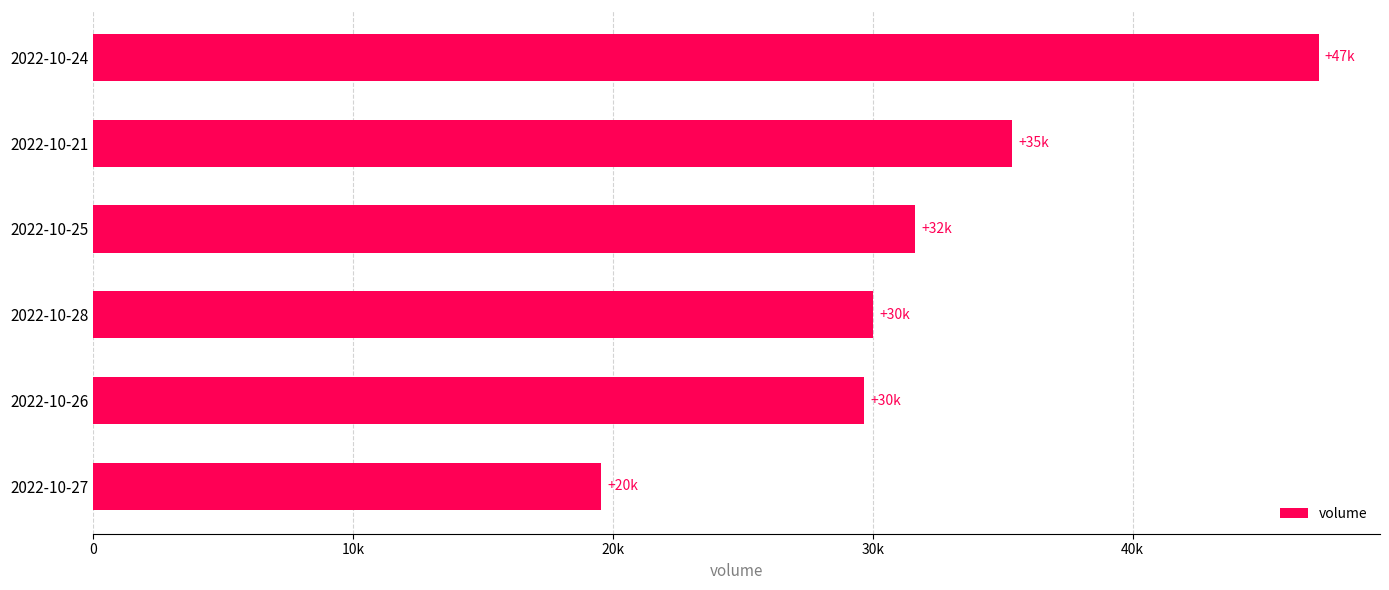

What is the difference between the second highest and minimum values?

15810